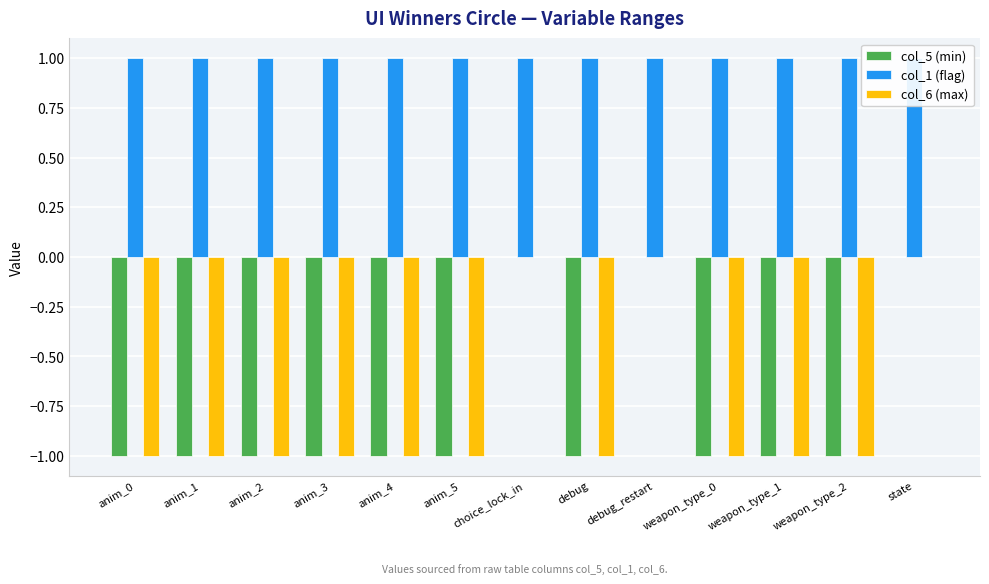

What is the label of the 7th bar from the left?

choice_lock_in